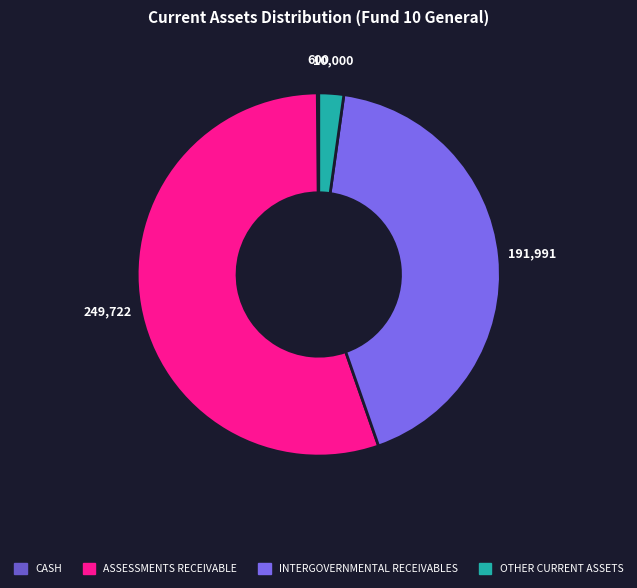

To the nearest percent, what is the difference between the largest and smallest slice percentages?

55%